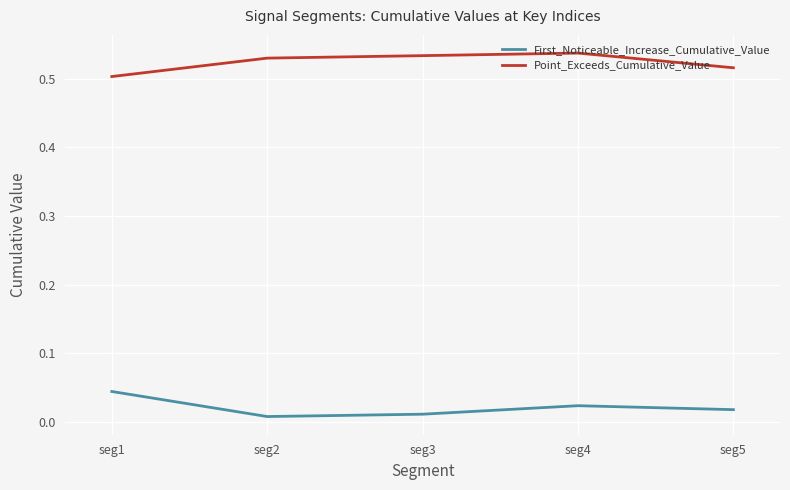

True or false: Point_Exceeds_Cumulative_Value has a value of 0.2 at seg4.

False